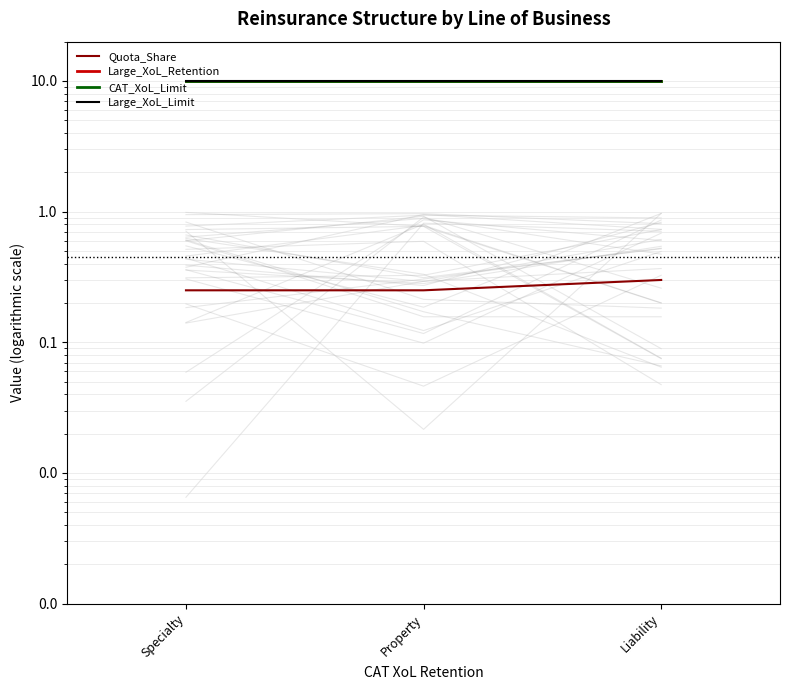

Reading right to left, list all the values displayed in this chart.

Quota_Share: Liability=0.3	Property=0.2	Specialty=0.2
Large_XoL_Retention: Liability=10.0	Property=10.0	Specialty=10.0
CAT_XoL_Limit: Liability=10.0	Property=10.0	Specialty=10.0
Large_XoL_Limit: Liability=10.0	Property=10.0	Specialty=10.0